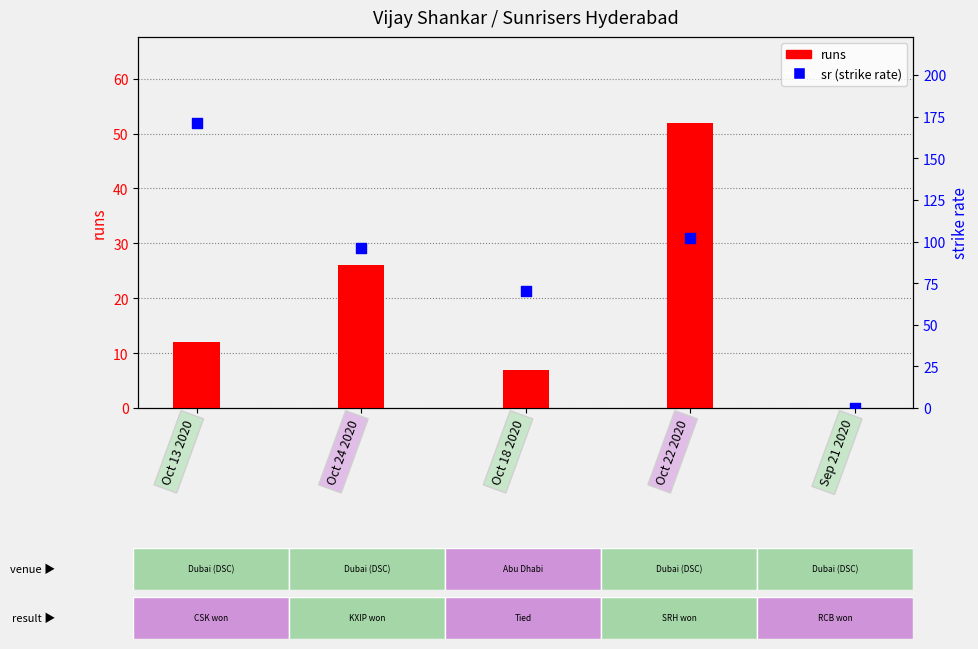

Which series has the largest total across all categories?

sr (strike rate)